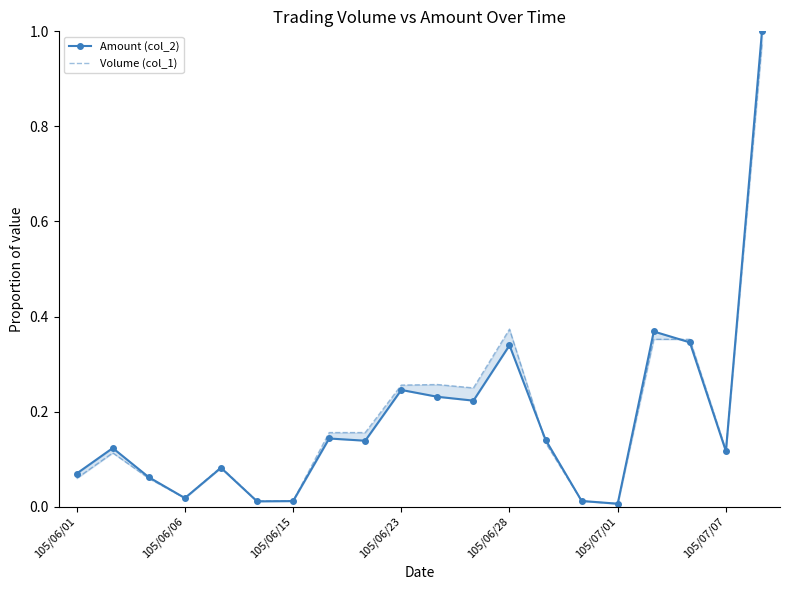

What are all the series names shown in the legend?

Amount (col_2), Volume (col_1)